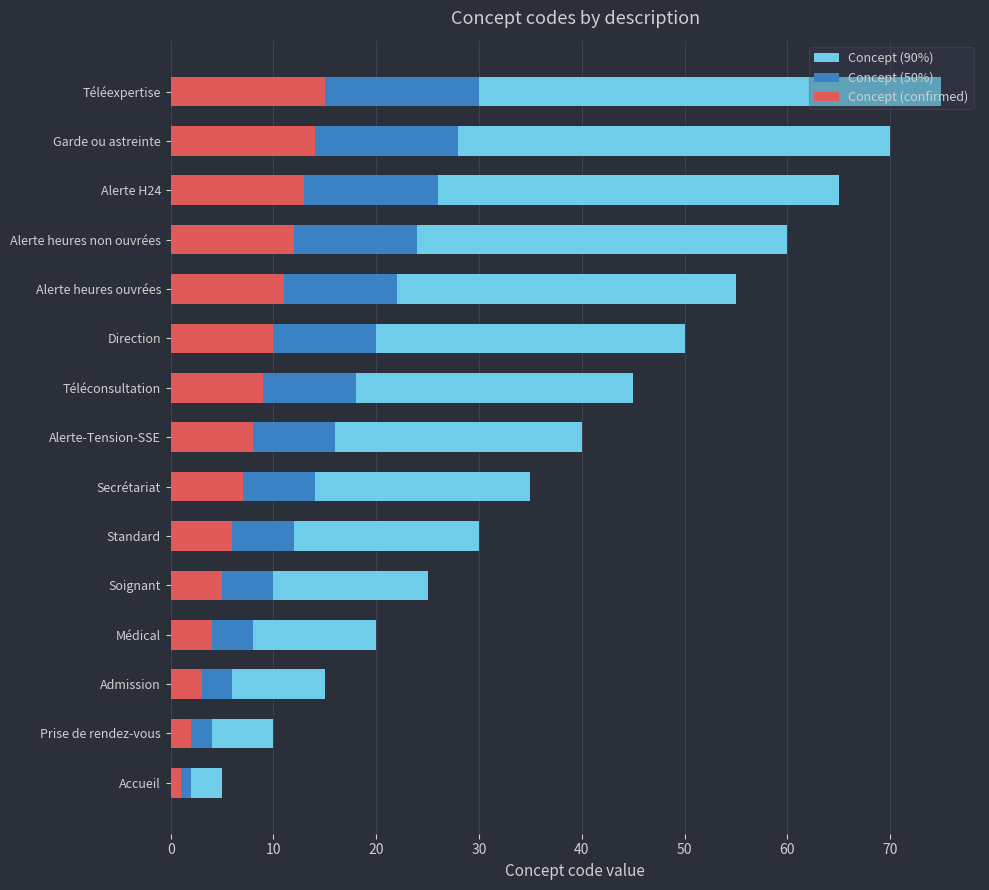

What is the minimum value shown in the chart?

1